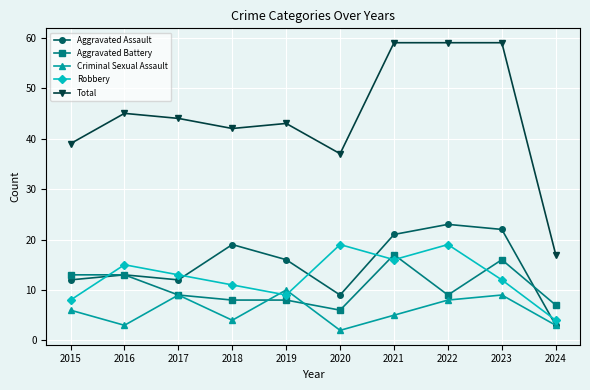

How many values in the Total series are below 44?

5